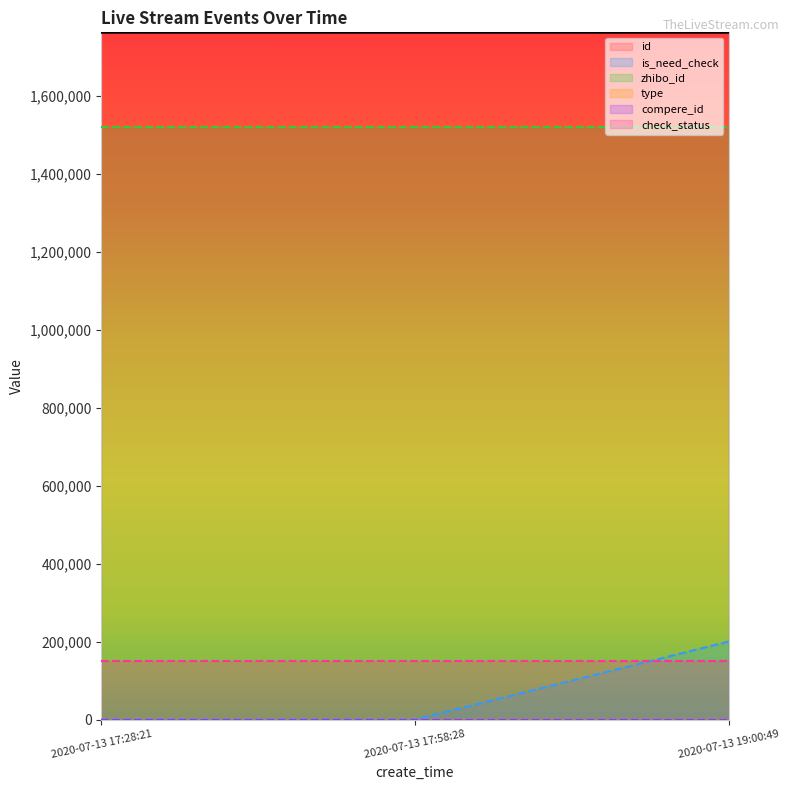

Which category has the lowest value across all series?

2020-07-13 17:28:21